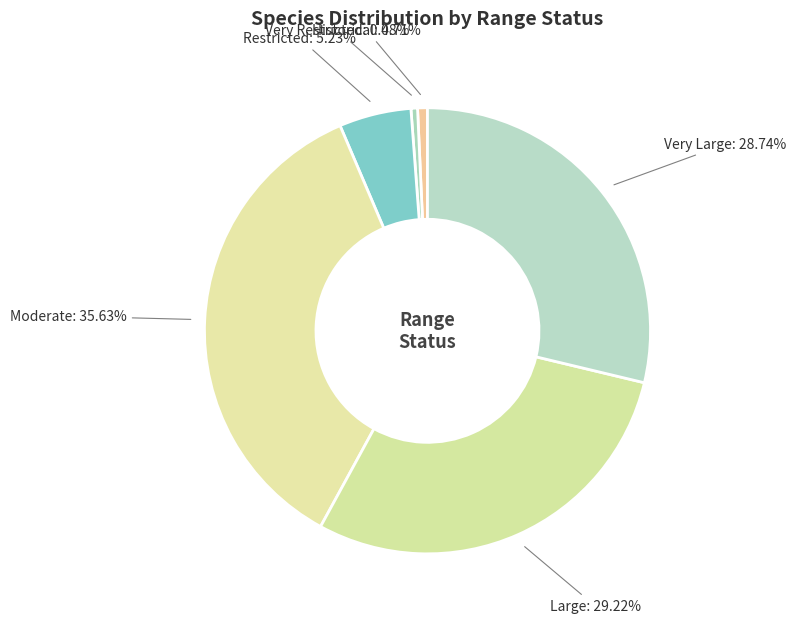

What is the largest slice in the pie chart?

Moderate